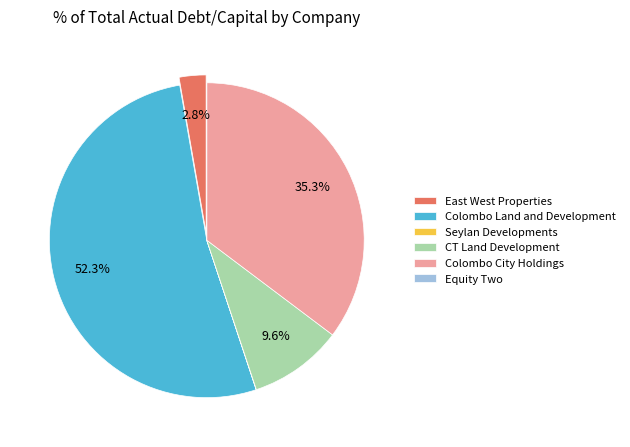

Do CT Land Development and East West Properties together represent more than half of the pie?

No